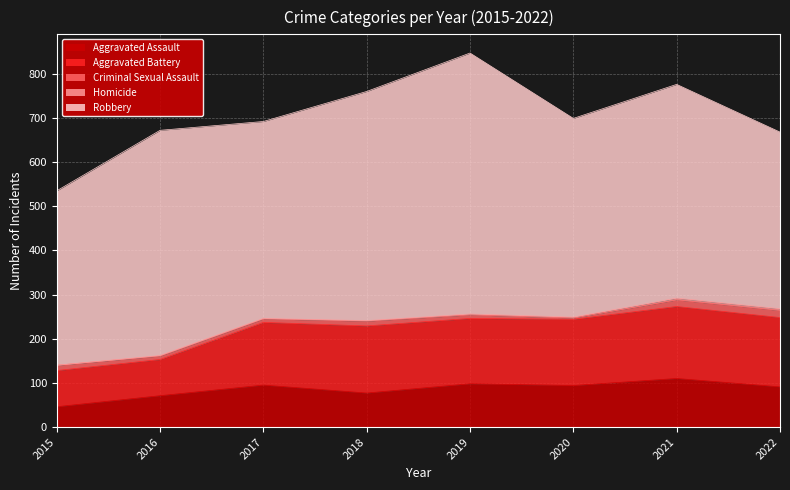

Count the number of data series in this chart.

5